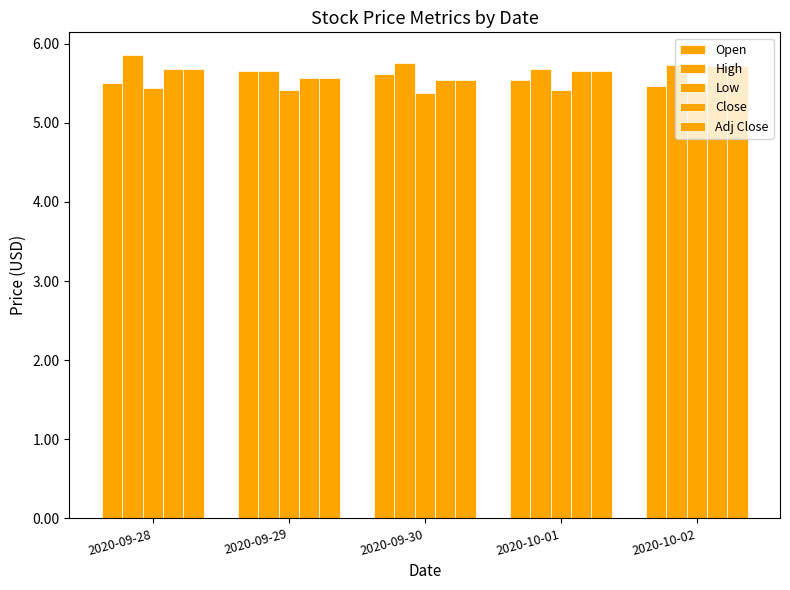

What is the difference between the High values at 2020-09-29 and 2020-09-30?

0.1